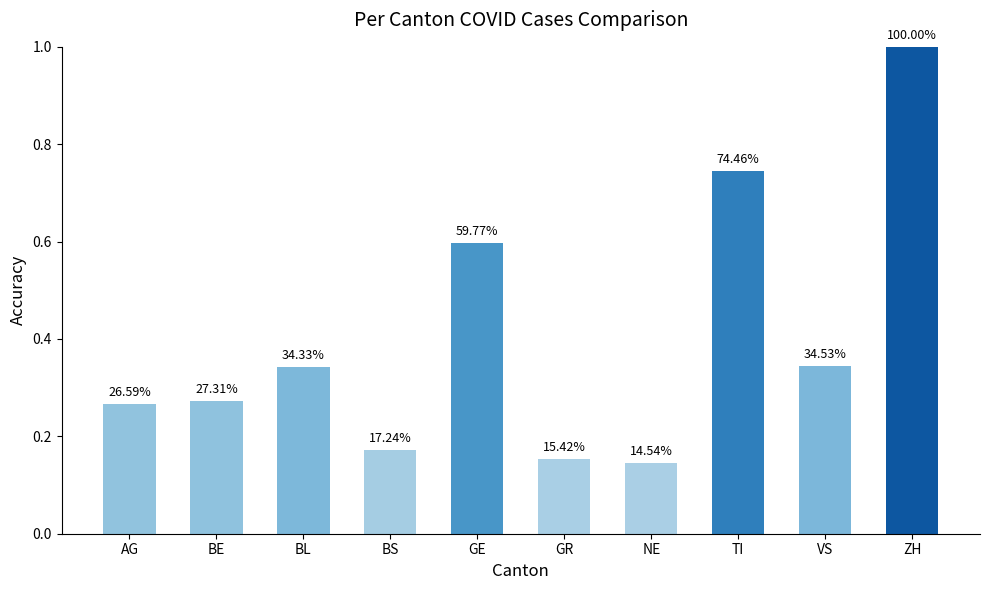

Rank the categories by value from lowest to highest.

NE, GR, BS, AG, BE, BL, VS, GE, TI, ZH